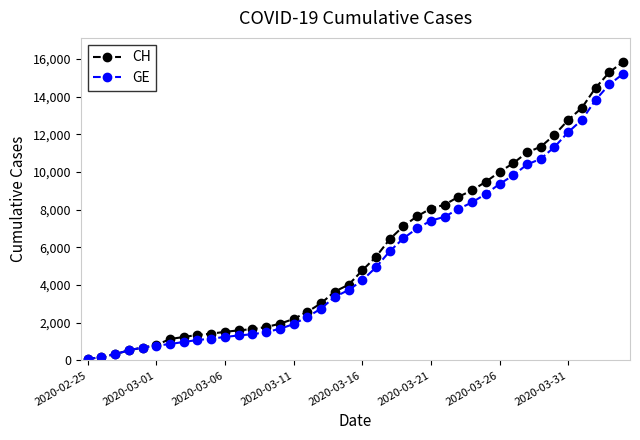

What is the maximum value shown in the chart?

15850